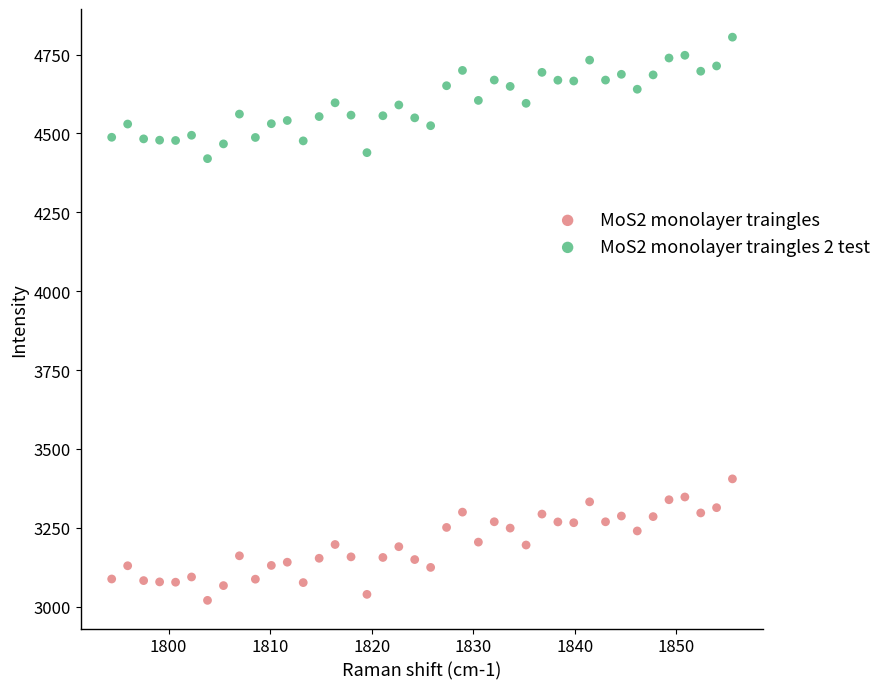

What is the X range (max minus min) for the scatter plot?

61.1